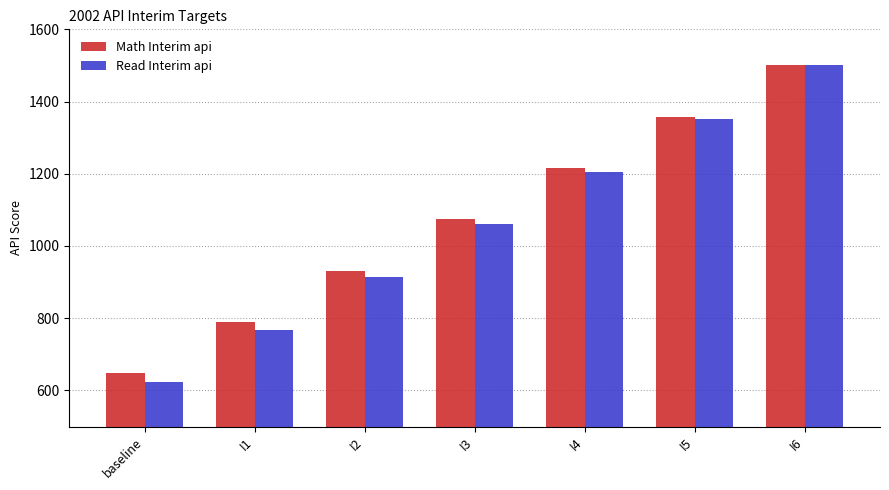

Reading left to right, extract all data points from this chart.

Math Interim api: 648	790	932	1074	1216	1358	1500
Read Interim api: 622	768	914	1060	1206	1352	1500